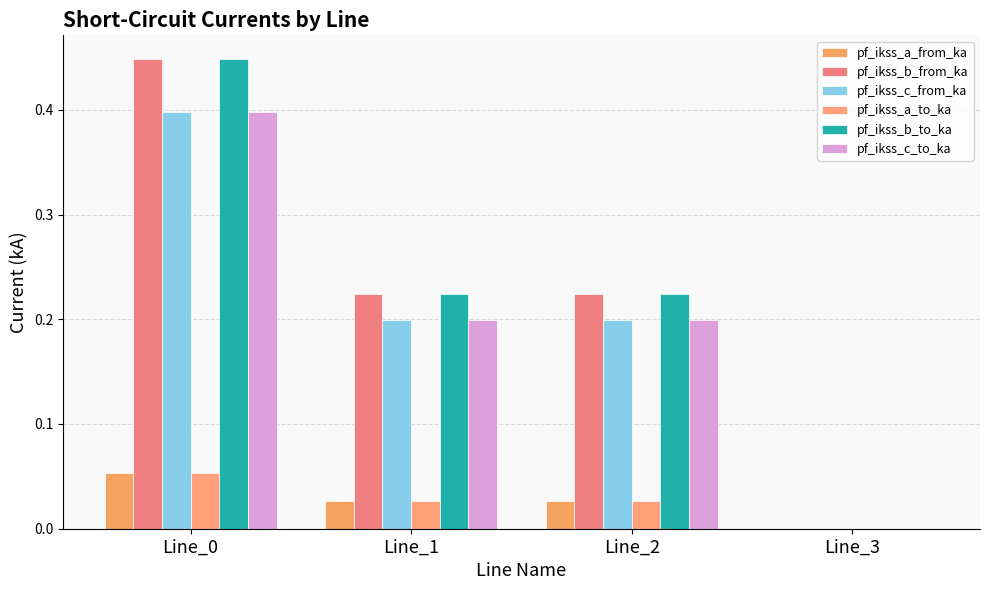

Are the bars horizontal?

No